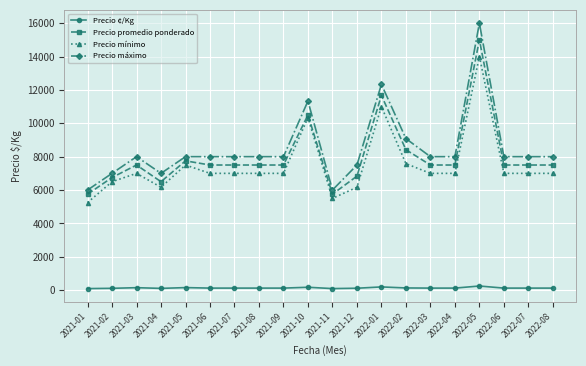

What is the label of the 18th point from the left?

2022-06